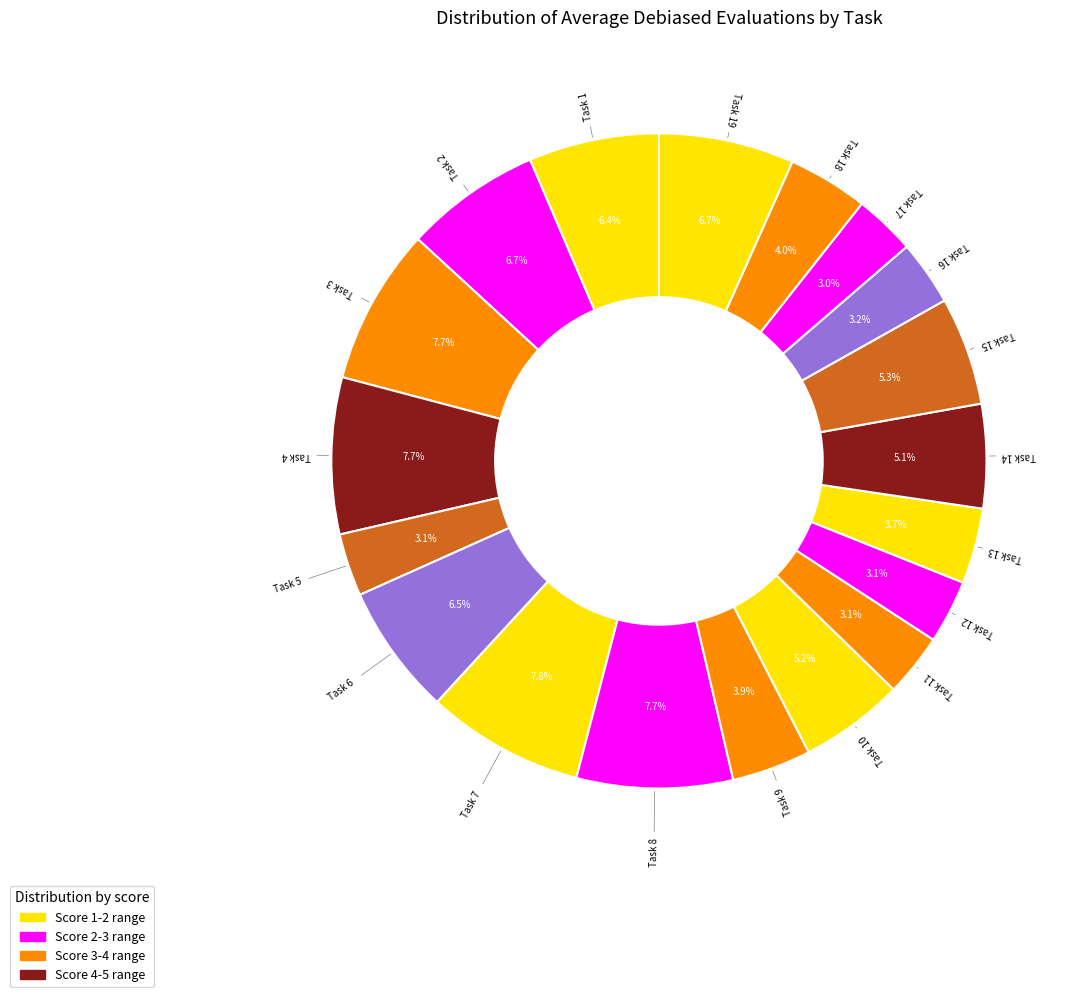

Count the number of slices in the pie.

19